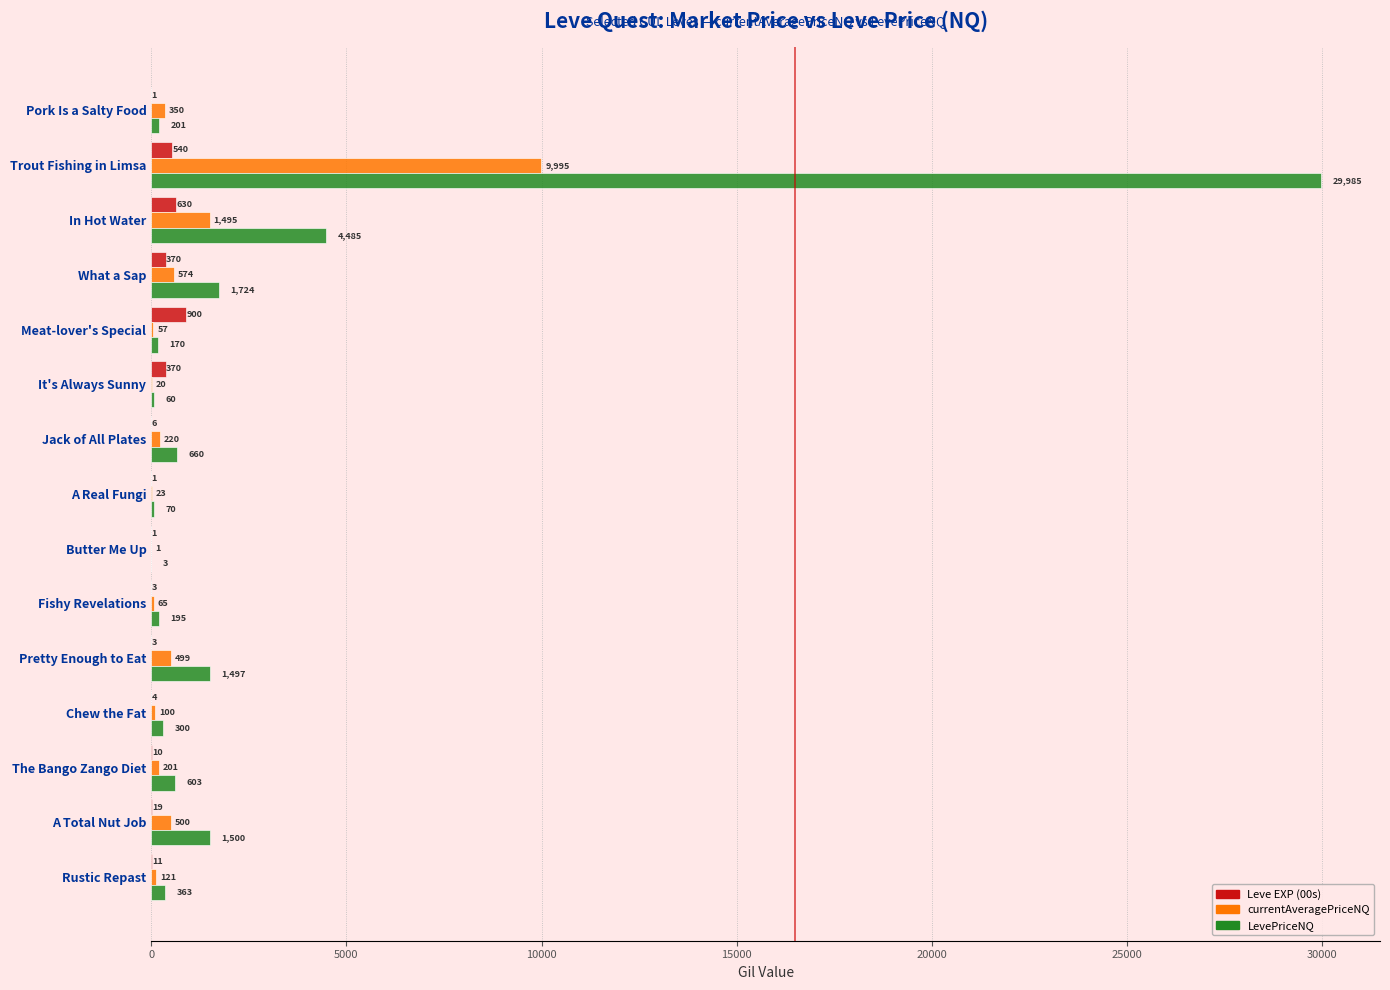

What value does the Leve EXP (00s) series have at Rustic Repast?

11.0